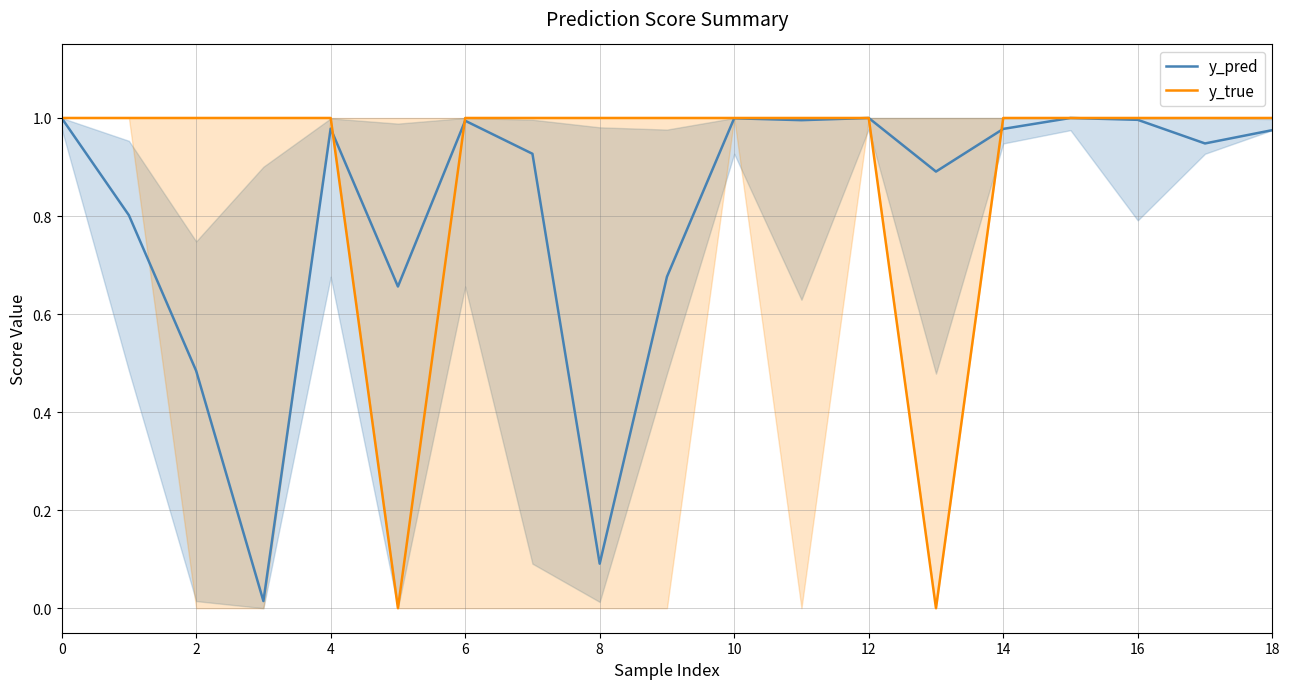

The value of y_pred at 6 is 1.5. True or false?

False